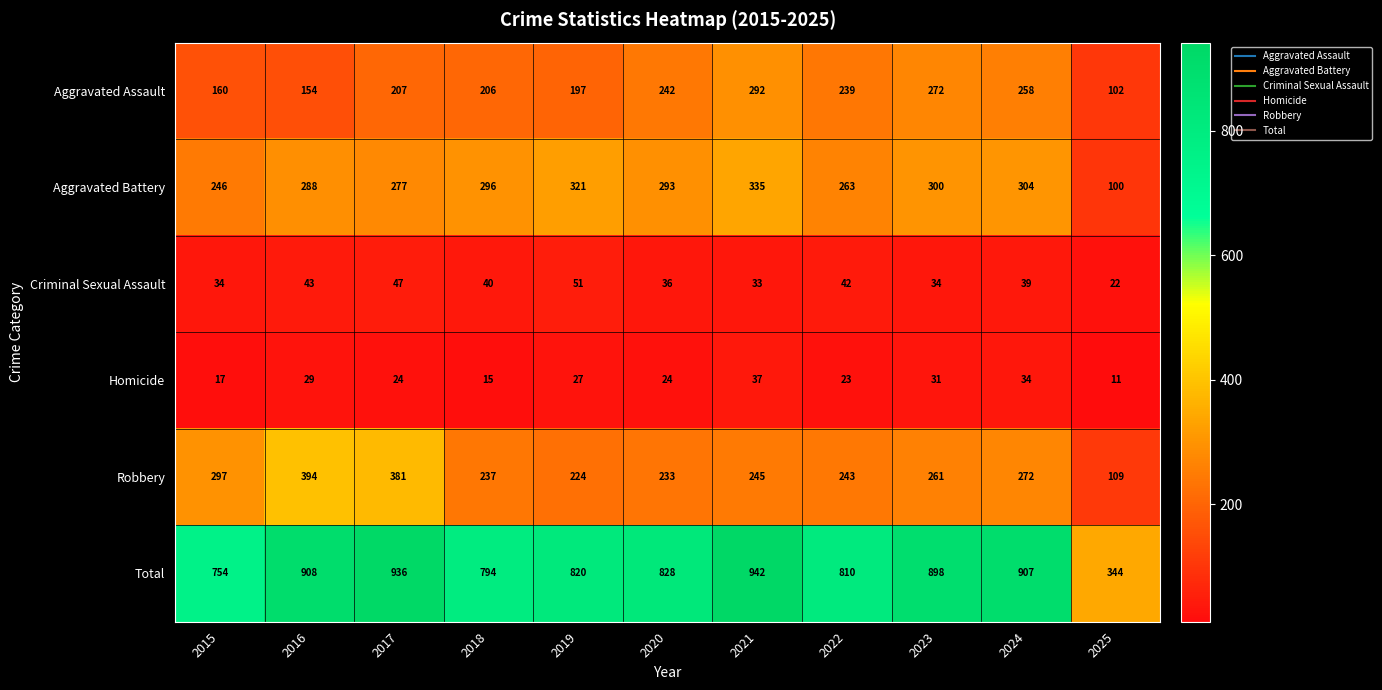

What is the total value across all series at 2018?

1588